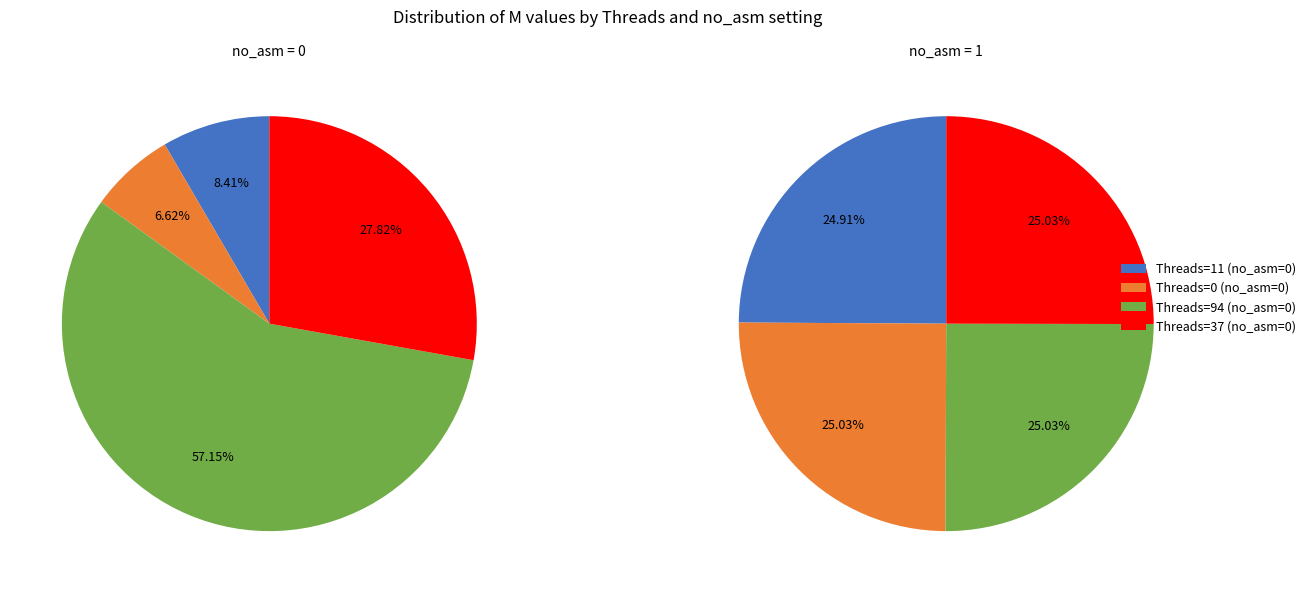

Does crf=0,Threads=94 represent more than half of the total?

Yes